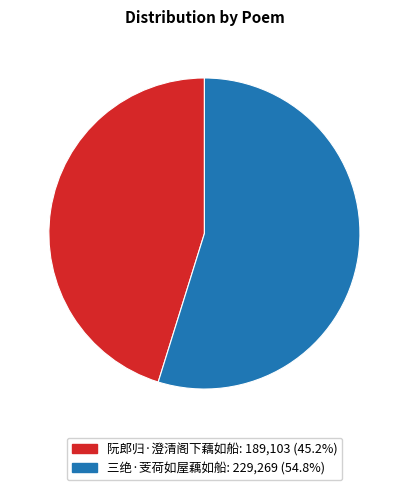

Is it true that 三绝·芰荷如屋藕如船 is 42% of the pie?

False